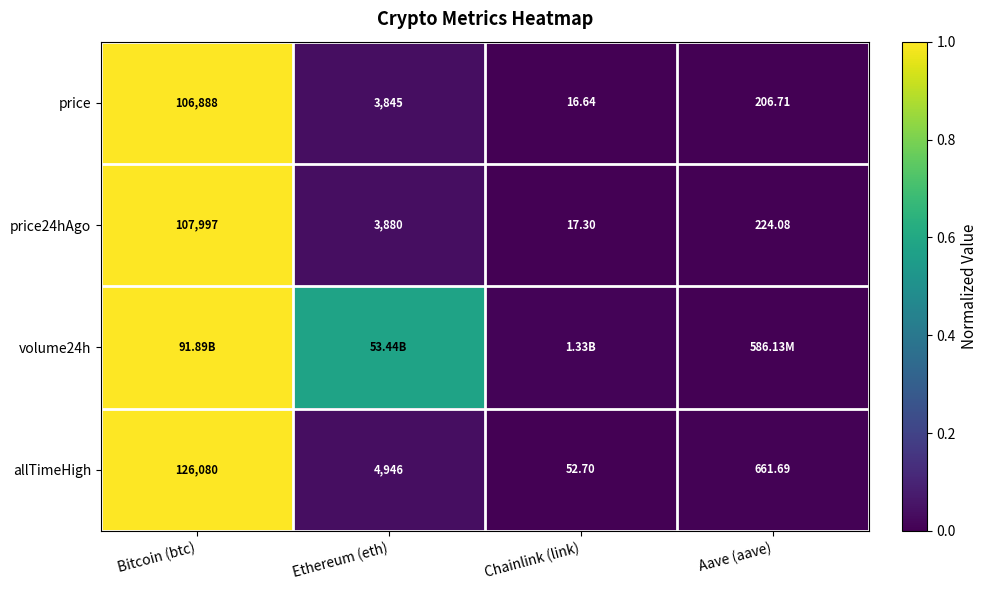

At which label does price24hAgo first exceed 3880?

Bitcoin (btc)